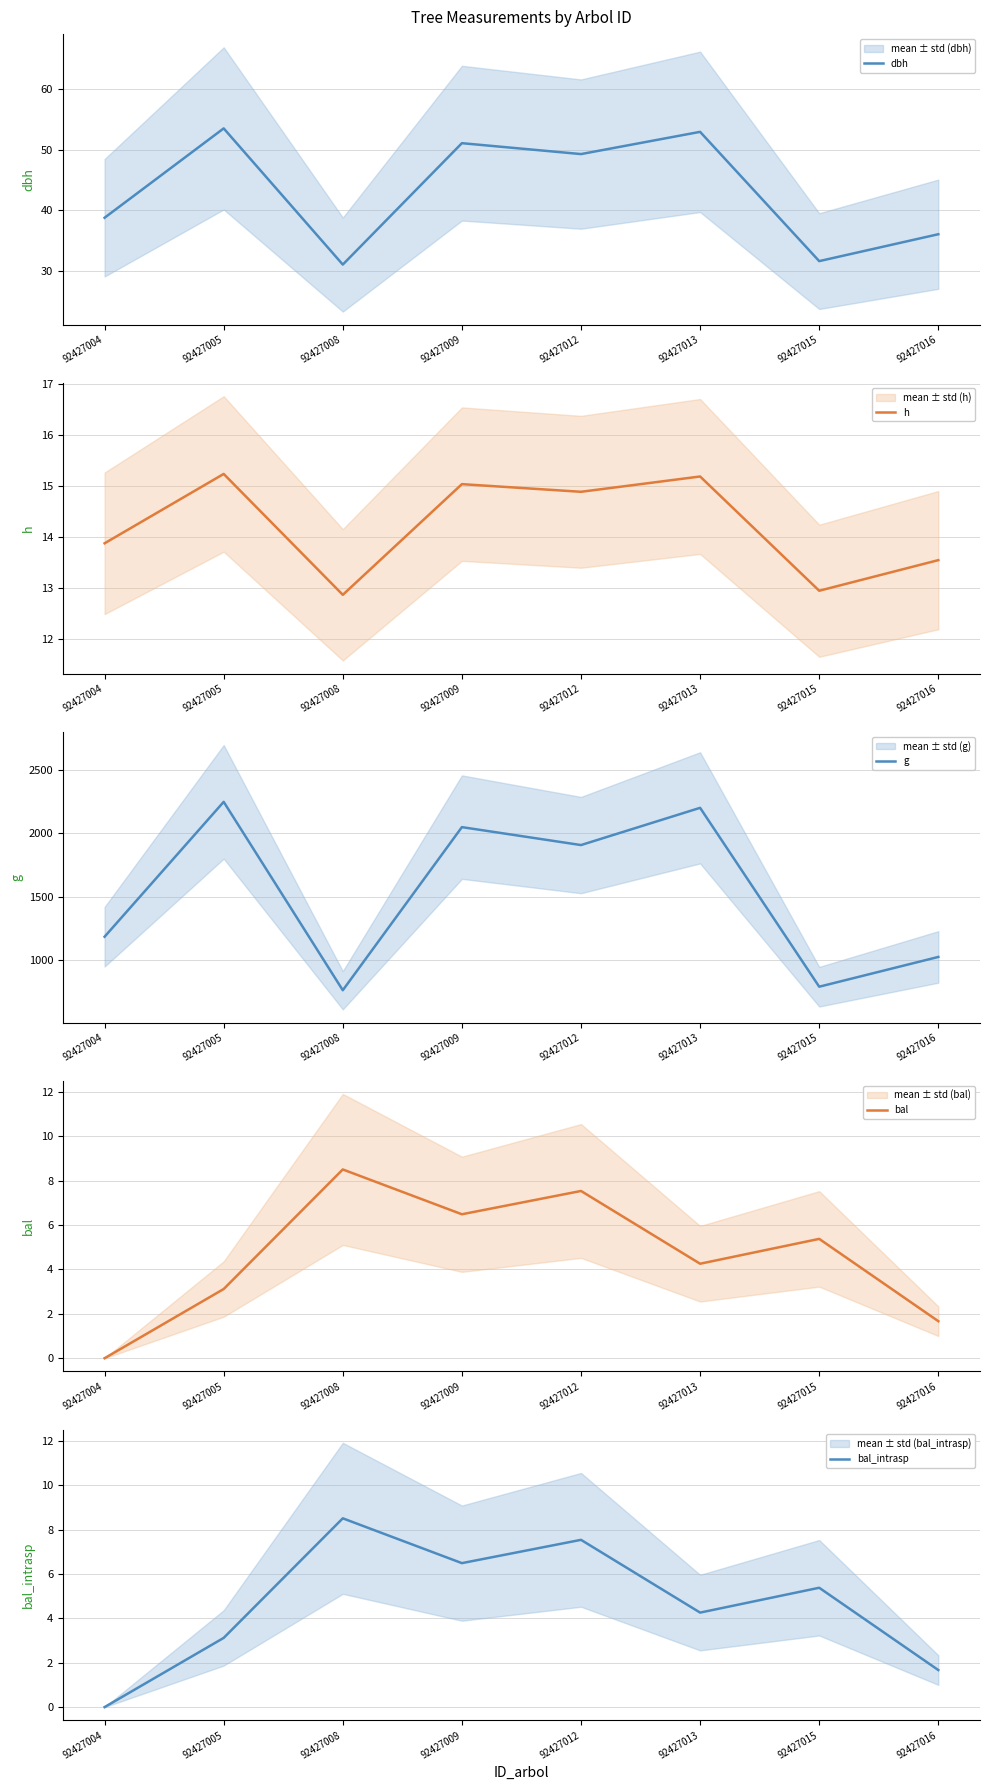

Which category has the highest value in the bal series?

92427008